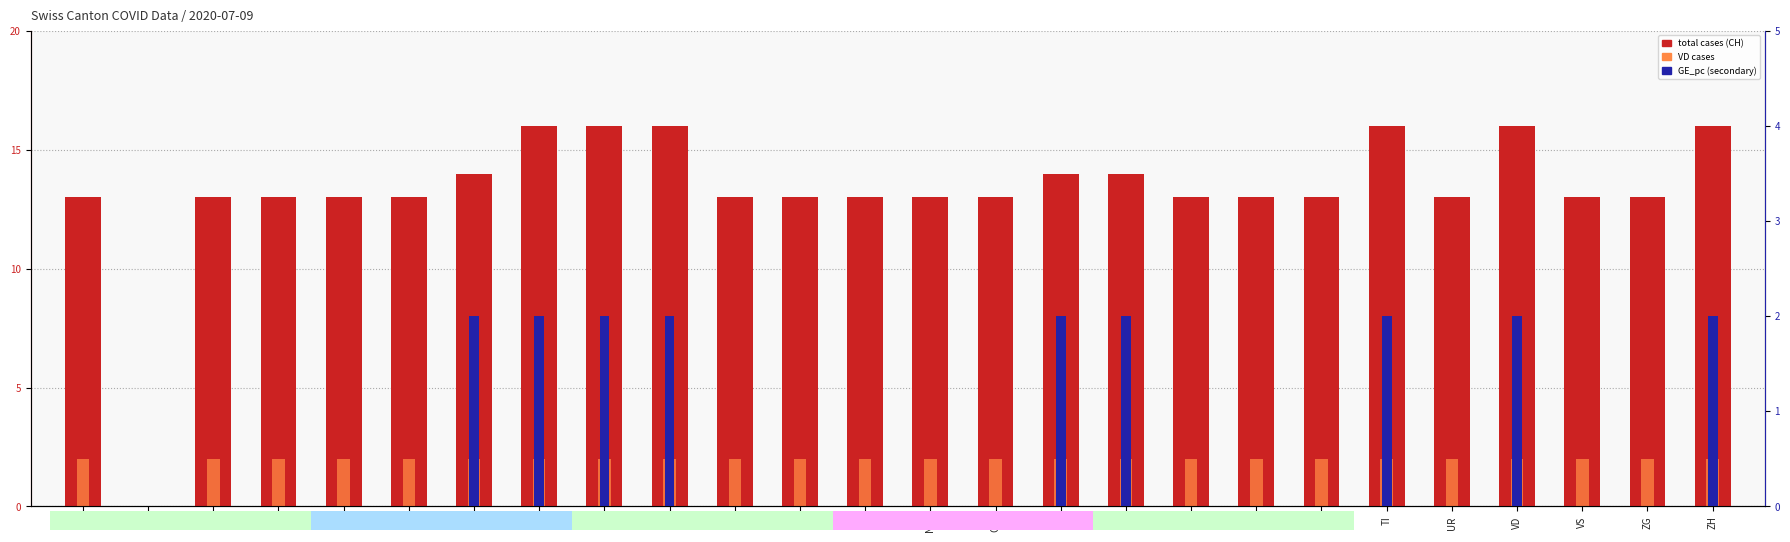

How many values in the total cases (CH) series exceed 13?

9